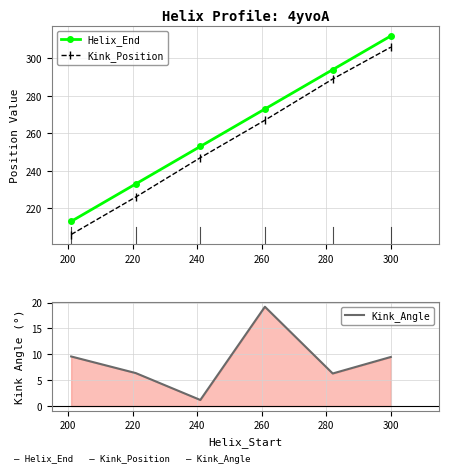

True or false: Kink_Position has more than 2 interior local peaks.

False